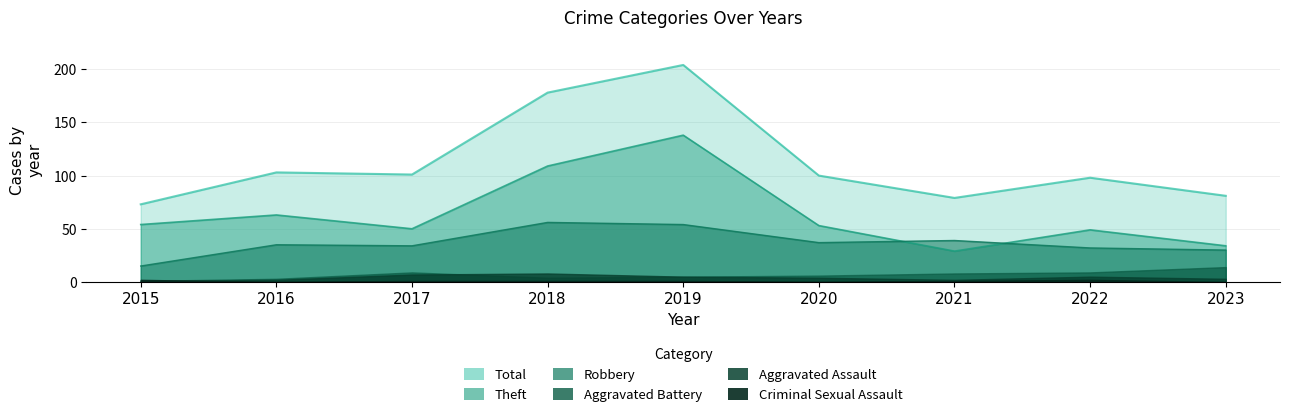

Which category has the lowest value in the Robbery series?

2015